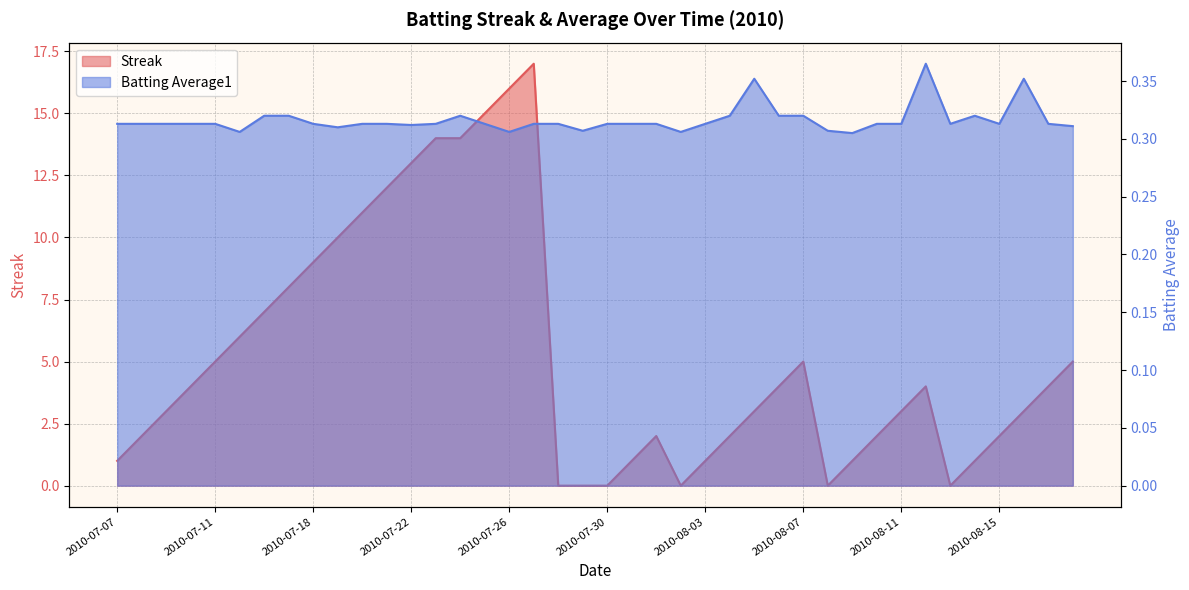

What is the total value across all series at 2010-07-07?

1.3